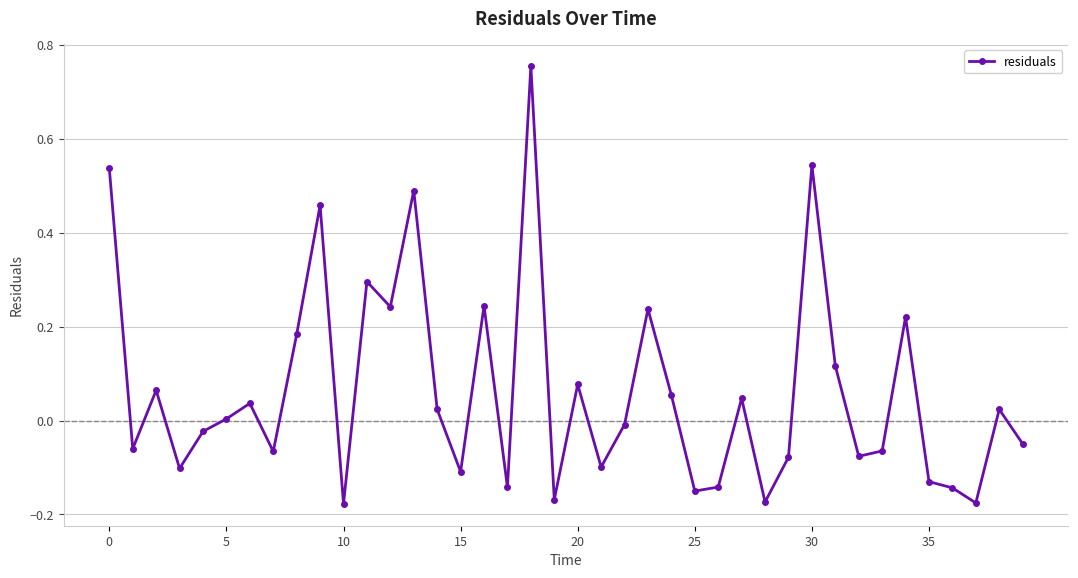

How many data points does each series have?

40